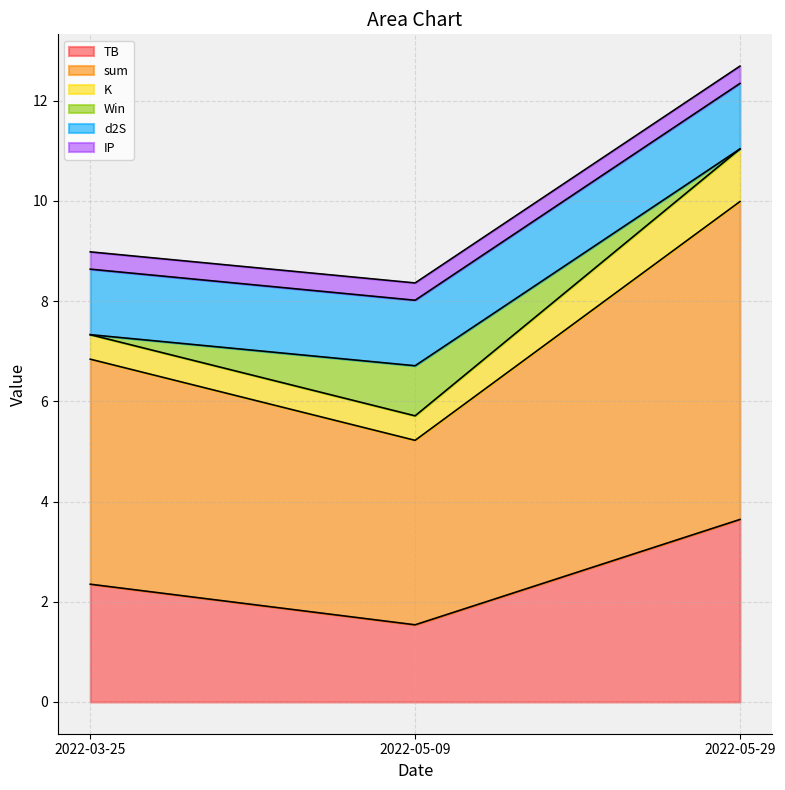

List the labels in order of K value, smallest first.

2022-05-09, 2022-03-25, 2022-05-29